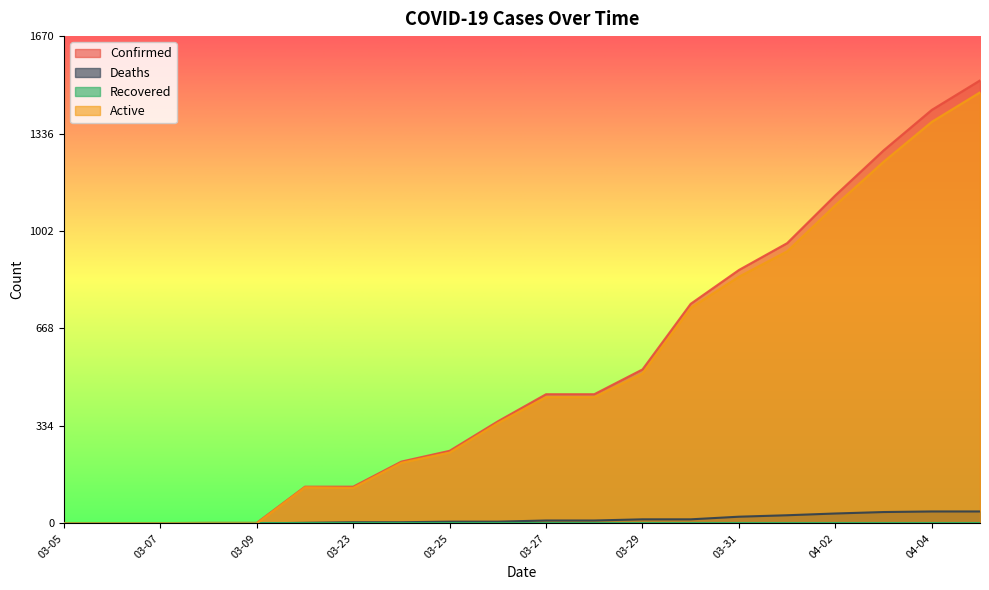

True or false: Active has a value of 926 at 04-04.

False